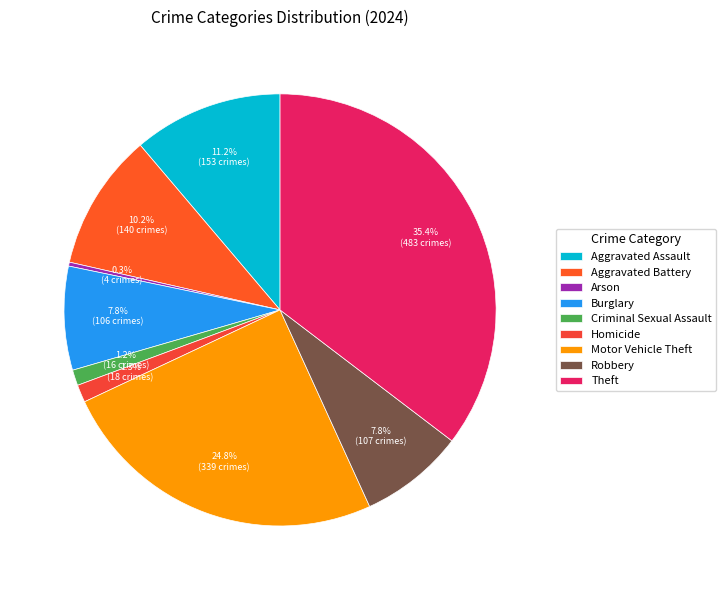

Is it true that Motor Vehicle Theft is 35% of the pie?

False